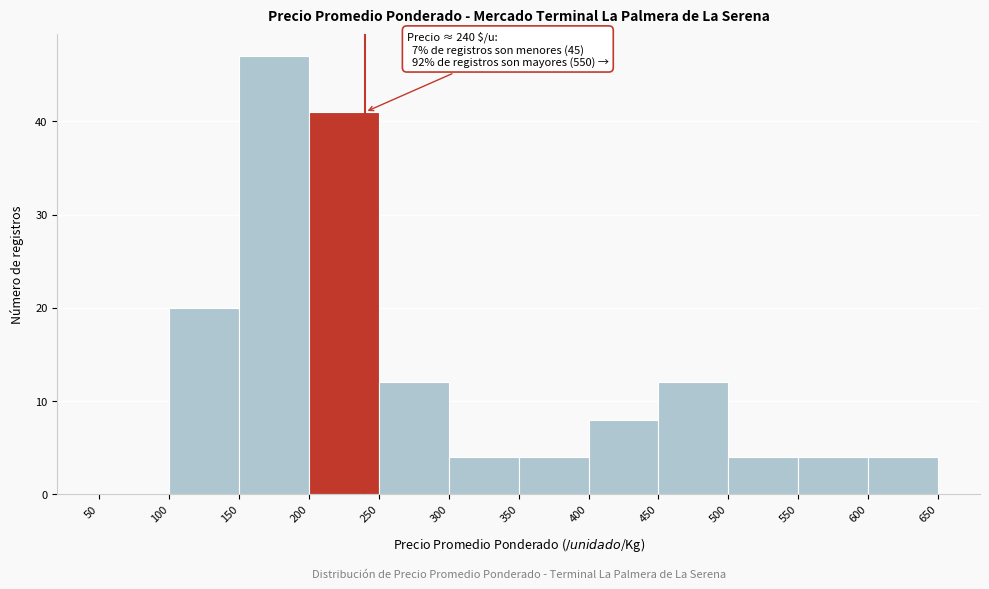

Which range on the x-axis has the tallest bar?

150 to 200